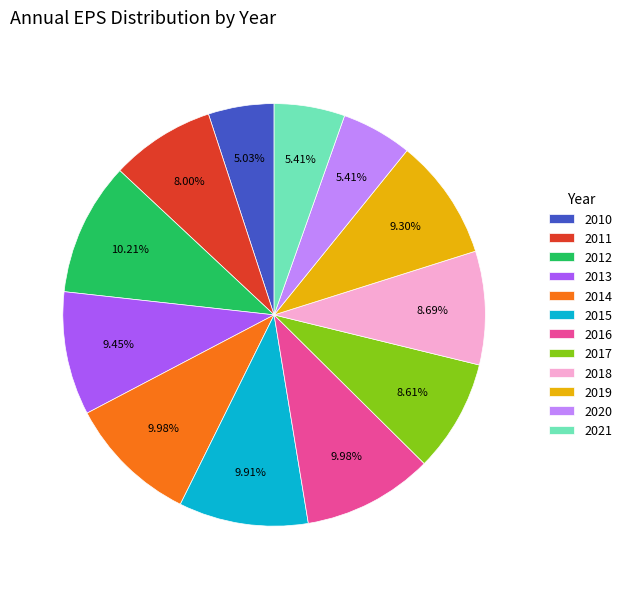

What percentage is the 2021 slice, to the nearest percent?

5%